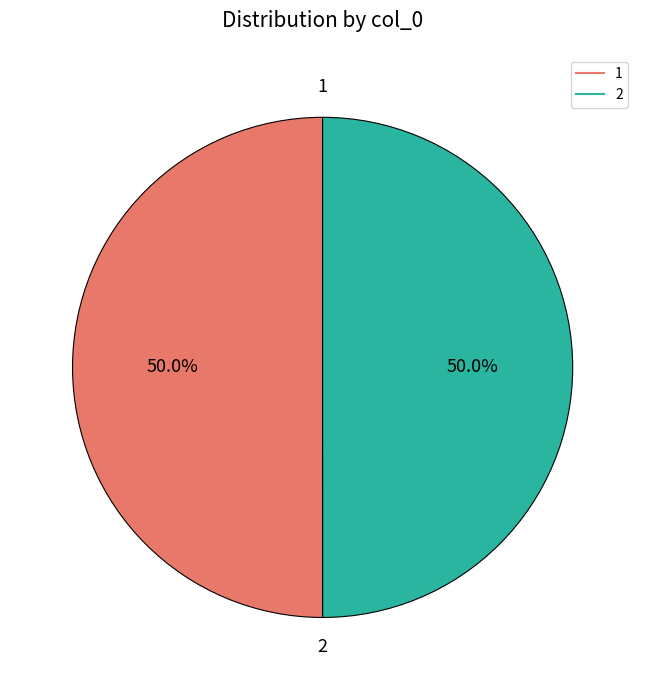

The 1 slice represents 58% of the pie. True or false?

False